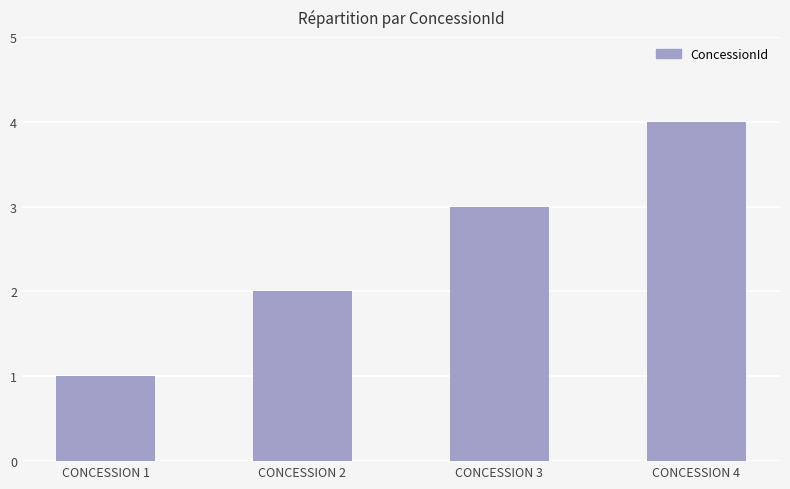

What is the change in value from CONCESSION 2 to CONCESSION 3?

+1